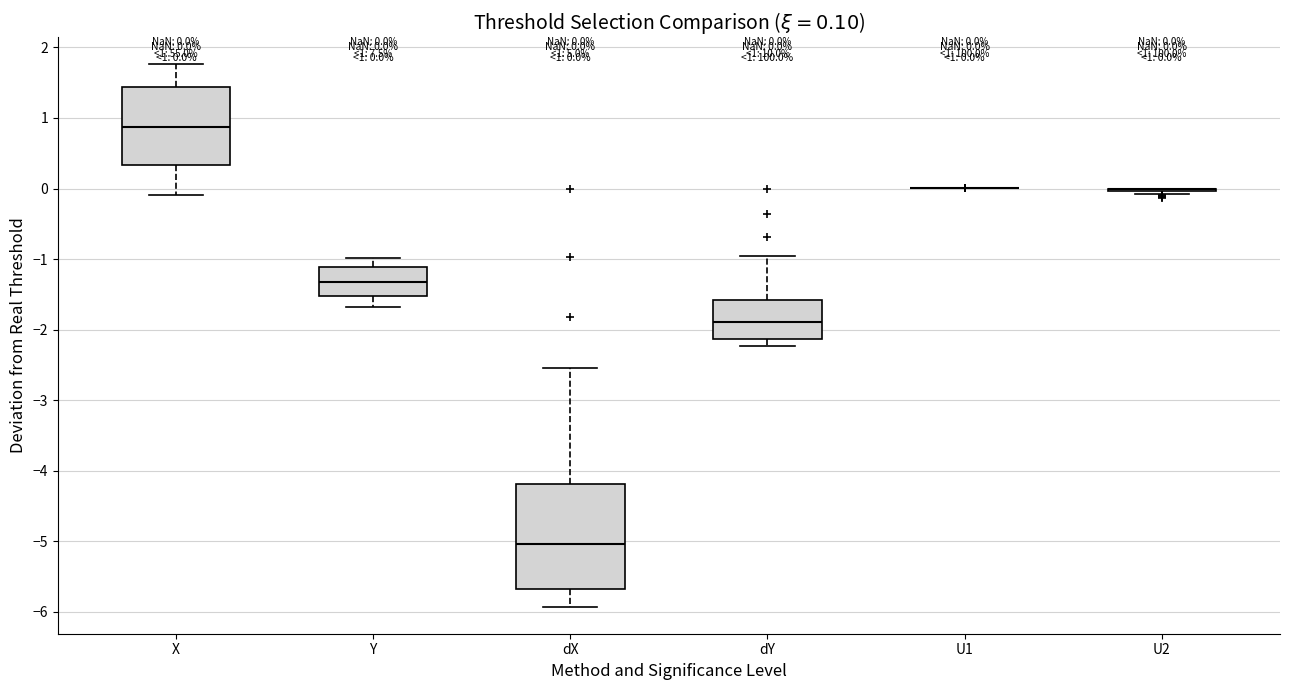

Comparing the boxes themselves (not the whiskers), which one is the tallest?

dX